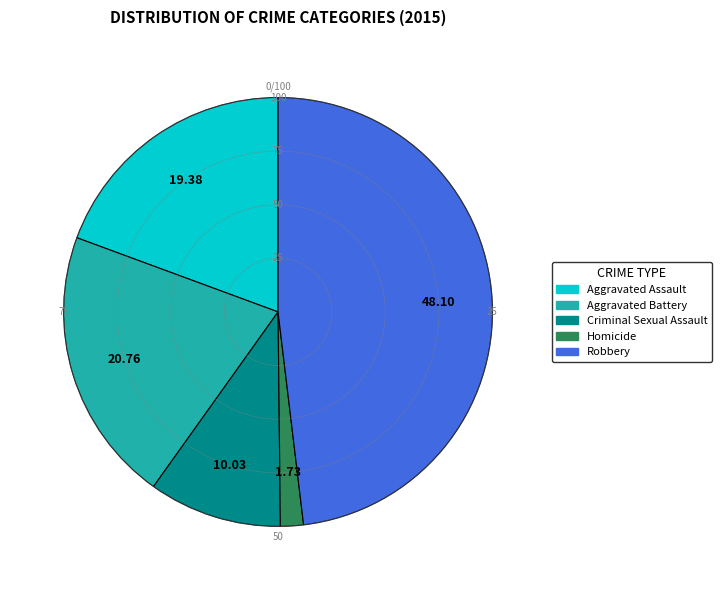

What is the ratio of the value at Criminal Sexual Assault to the value at Aggravated Battery?

0.5